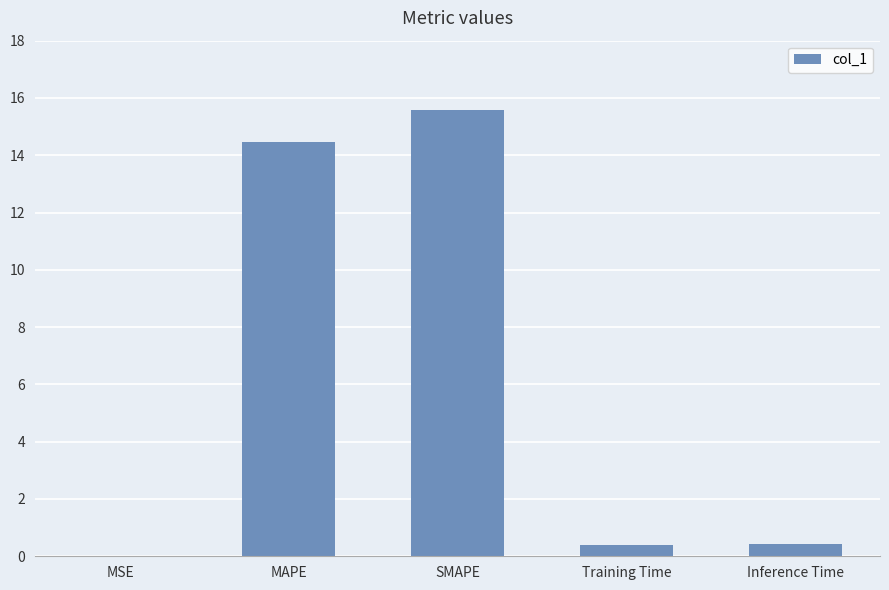

Between Inference Time and MSE, which is larger?

Inference Time